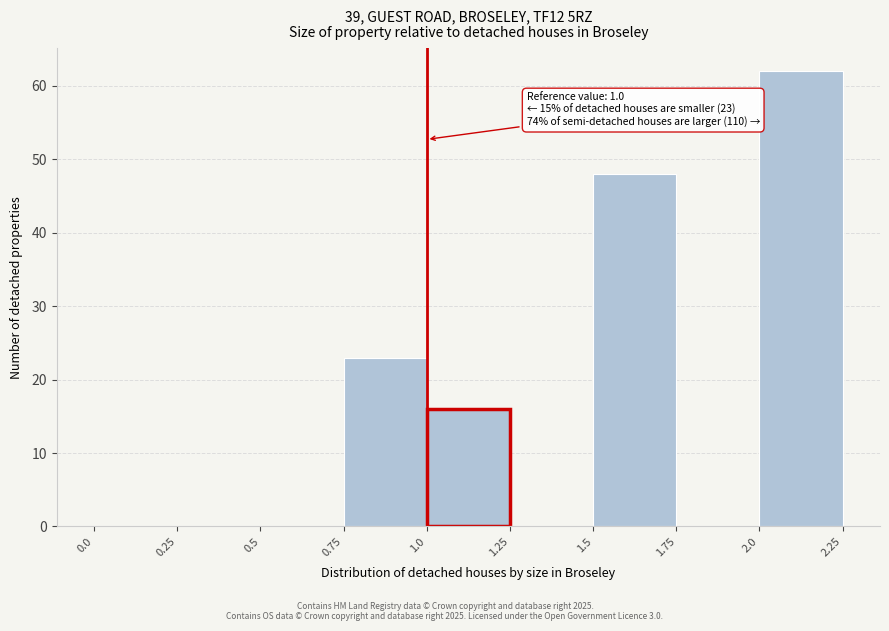

Over which range of the x-axis is the bar tallest?

2.0 to 2.25